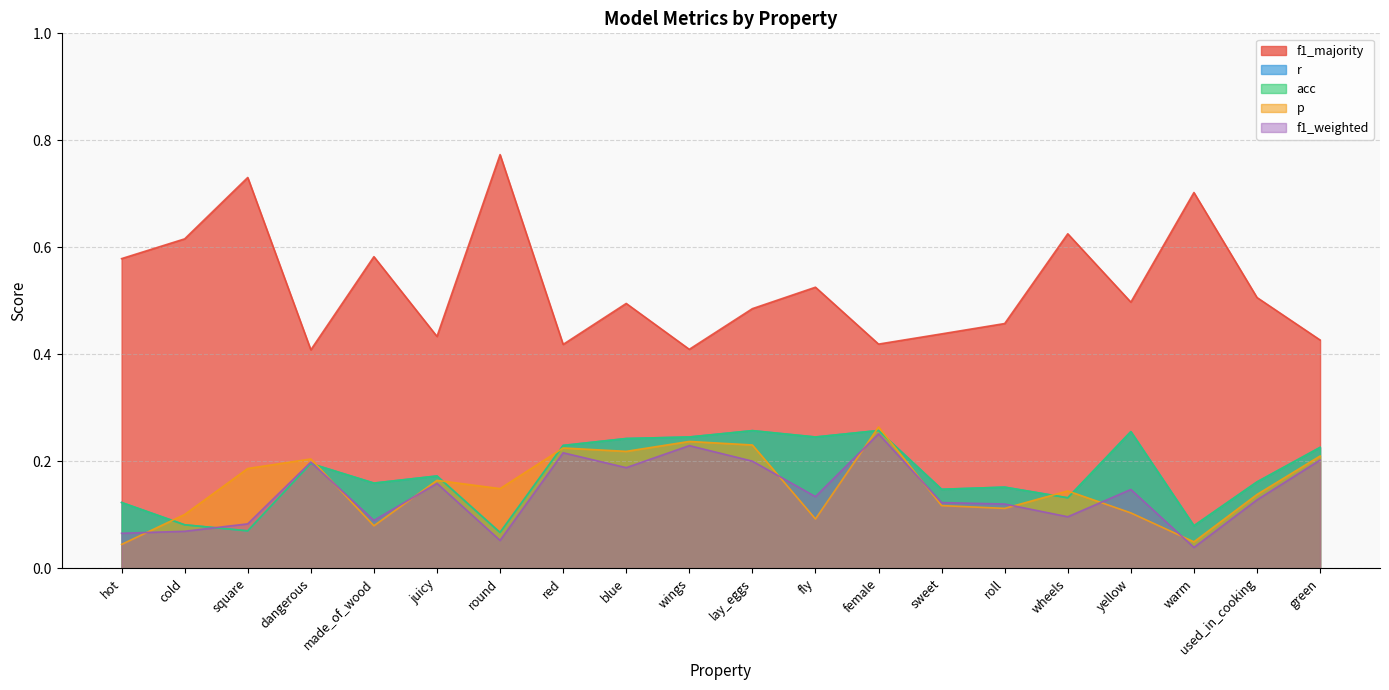

Does the chart have visible grid lines?

Yes